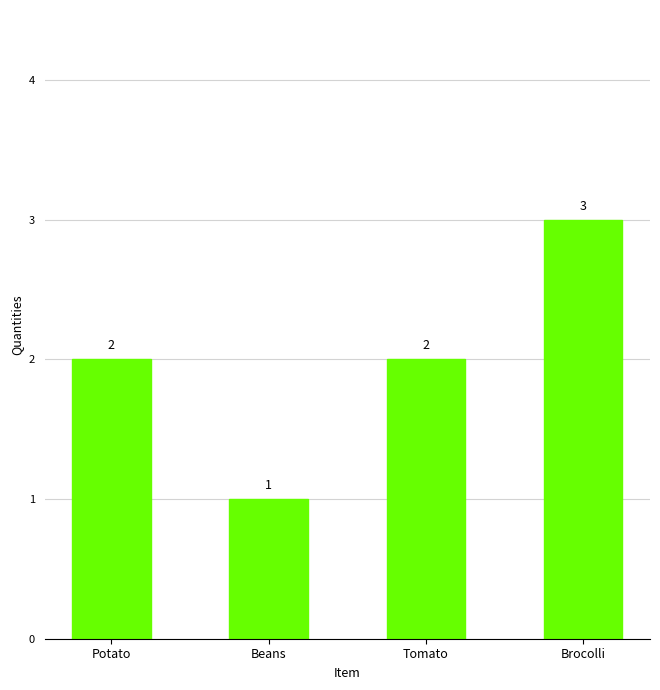

What is the label of the 2nd bar from the right?

Tomato